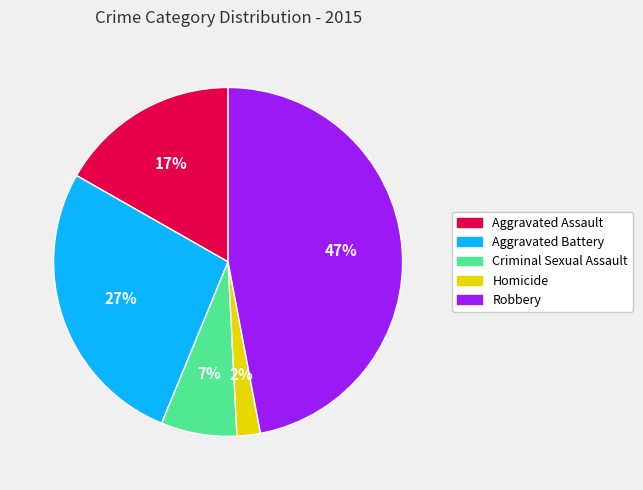

Is Aggravated Assault the majority of the pie?

No